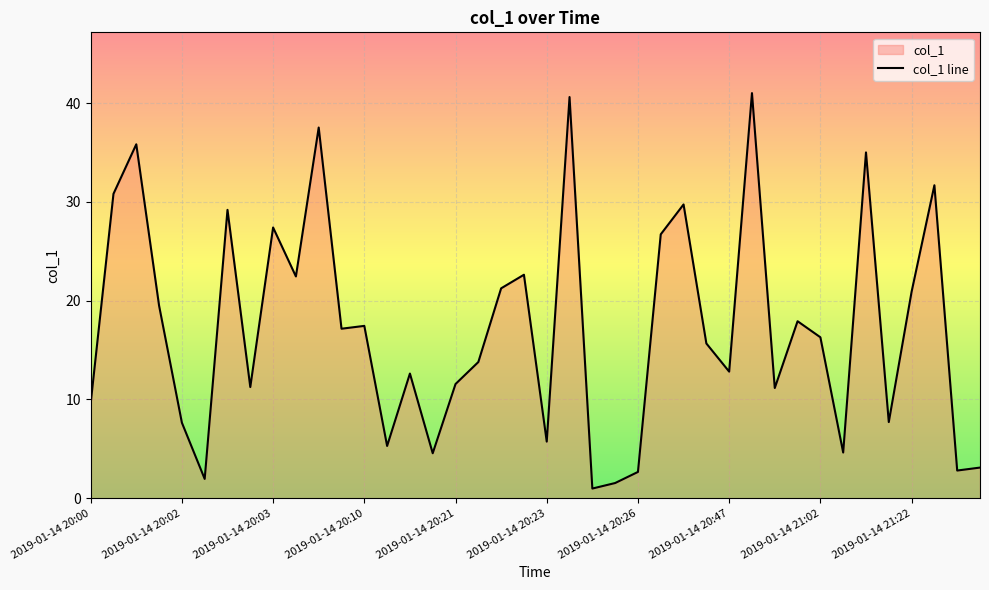

The chart shows a value of 9.6 at 2019-01-14 20:00. True or false?

True